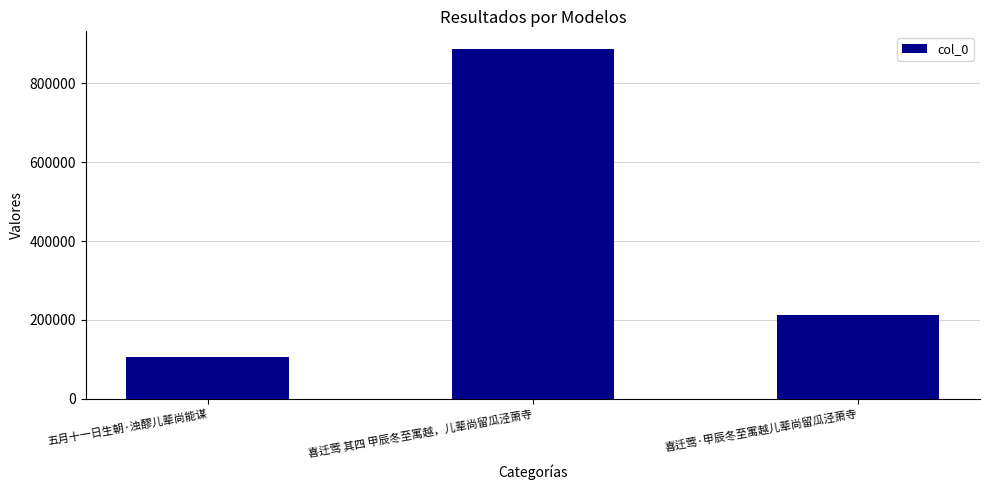

Count the values in the range 106208 to 887699.

3